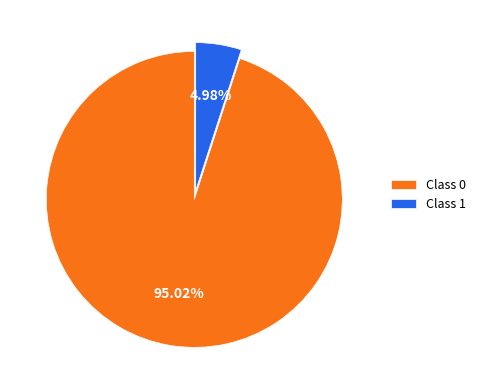

Which slice represents more than half of the pie?

Class 0